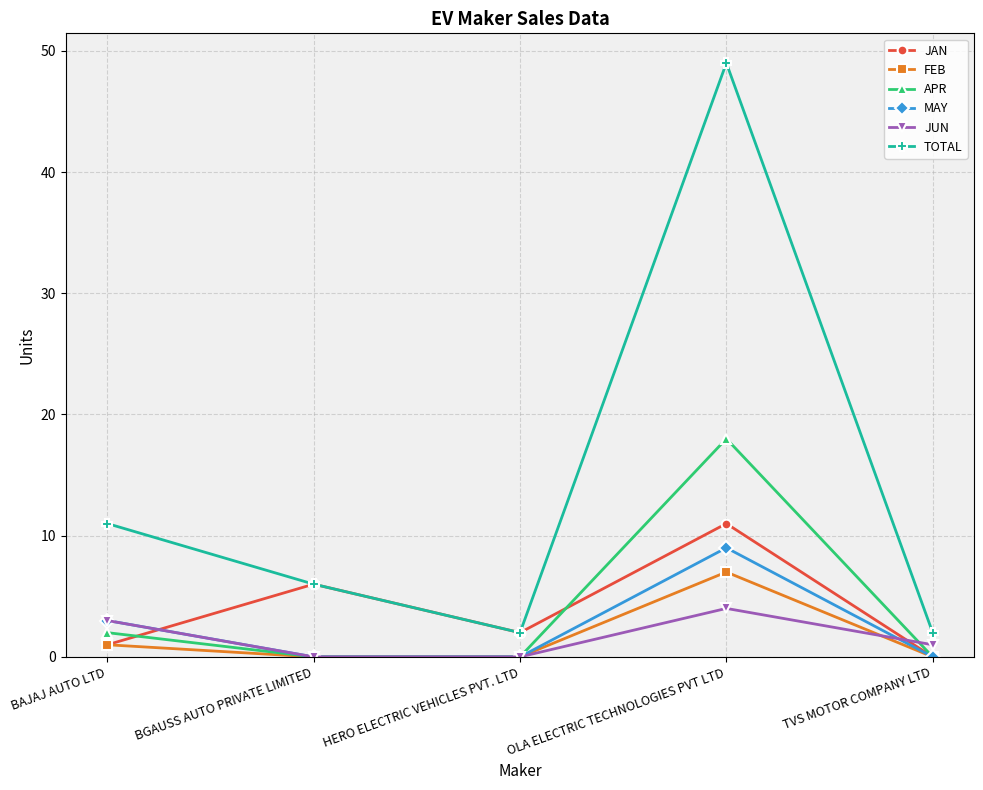

Where does the TOTAL series first go above 6?

BAJAJ AUTO LTD